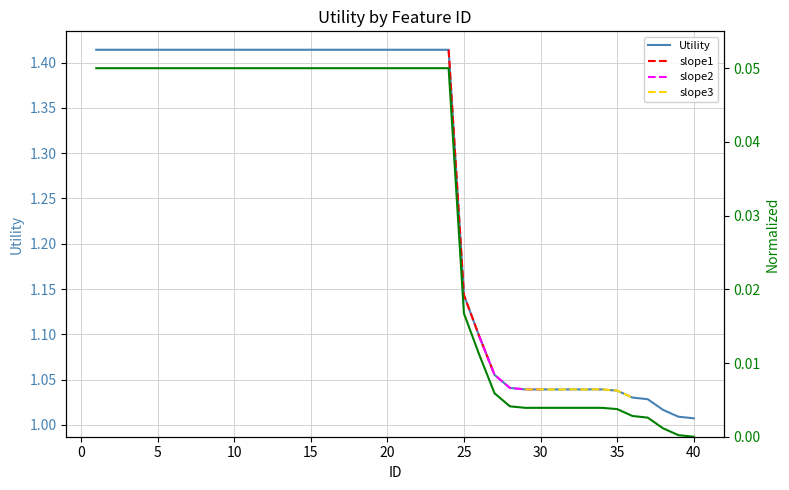

Count the number of categories in the chart.

40